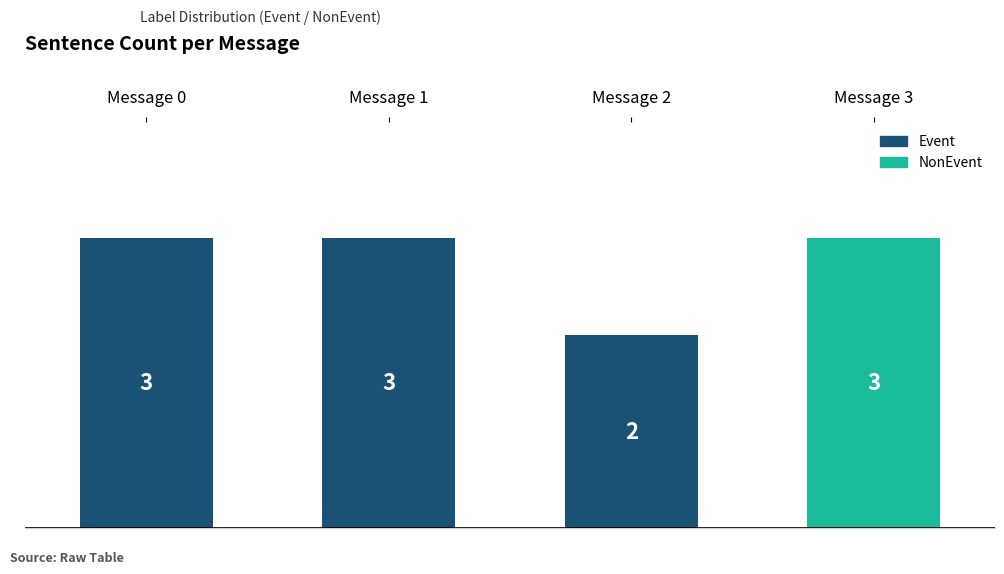

At which category does the chart reach its minimum across all series?

Message 2